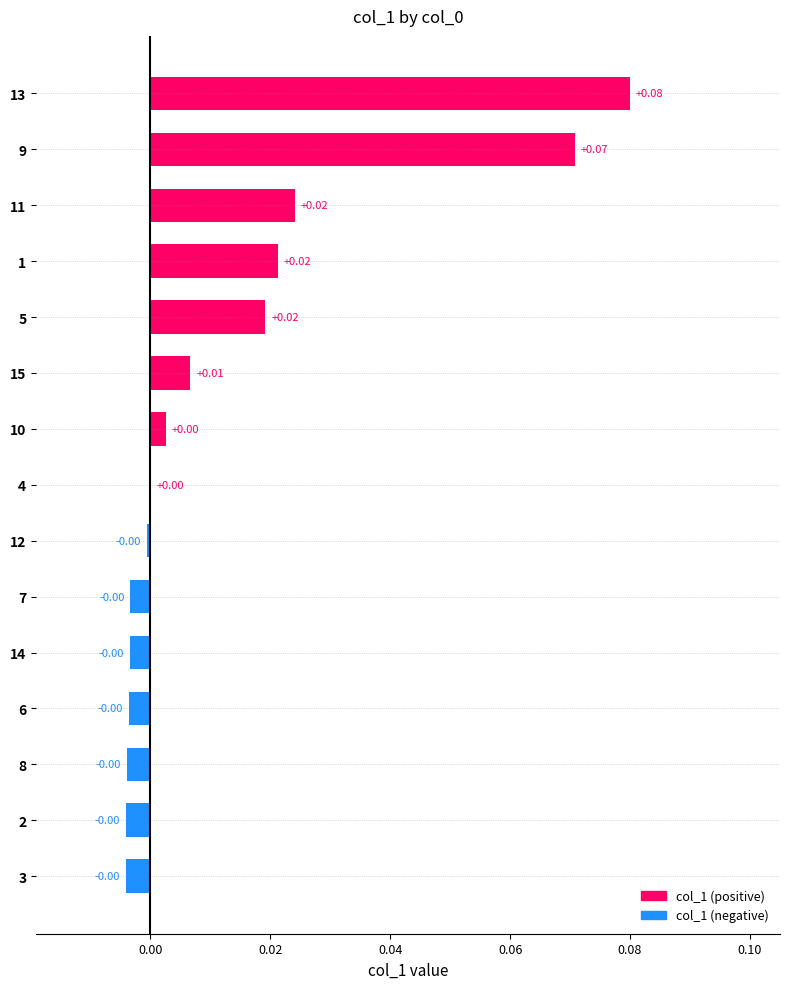

Between 11 and 3, which is larger?

11